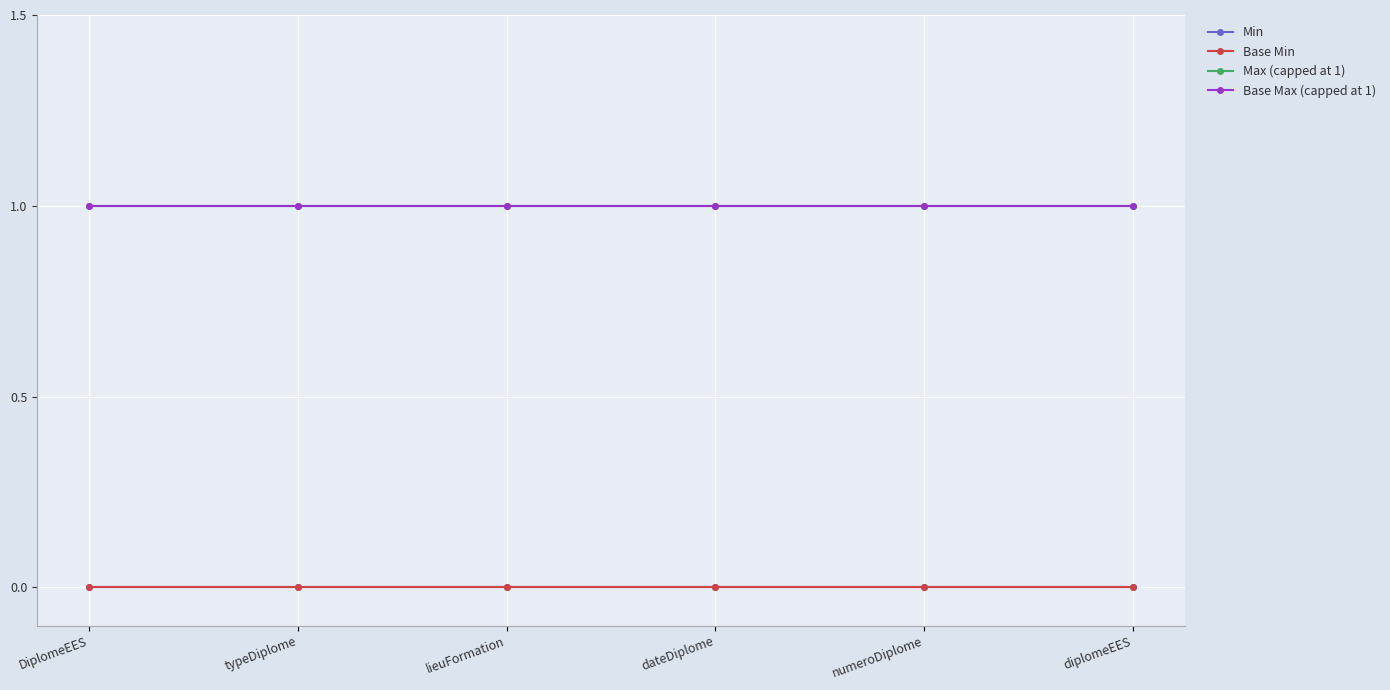

What is the average value of the Max (capped at 1) series?

1